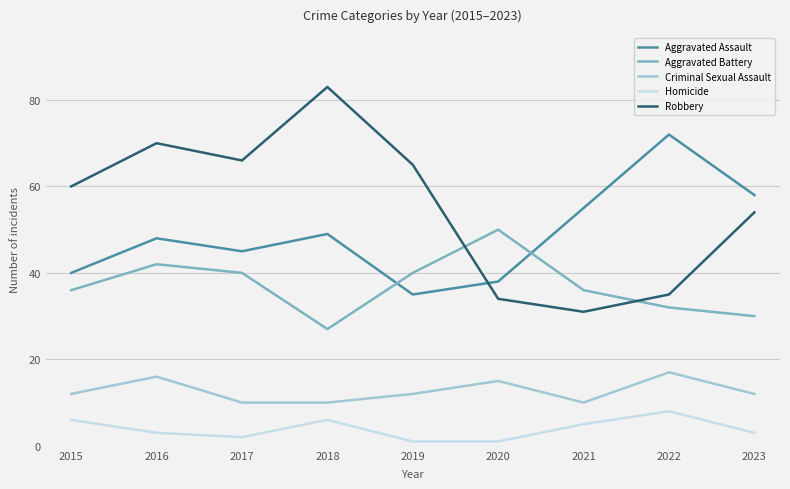

At how many categories does at least one series exceed 27?

9